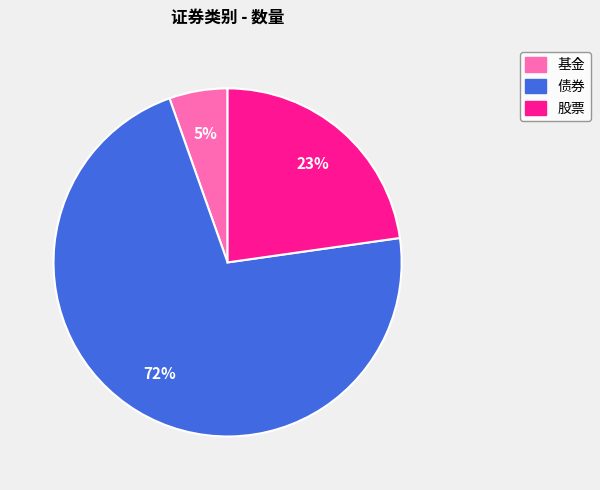

Which category has the biggest portion of the pie?

债券